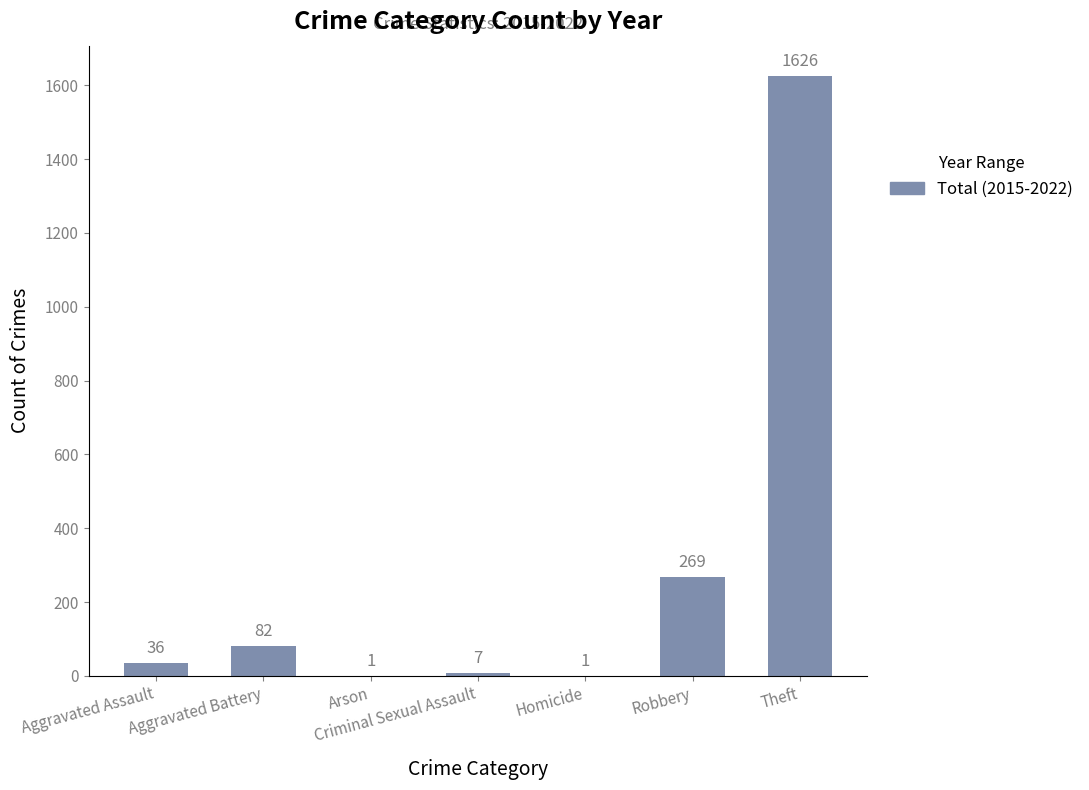

At which label is the value closest to 813?

Robbery